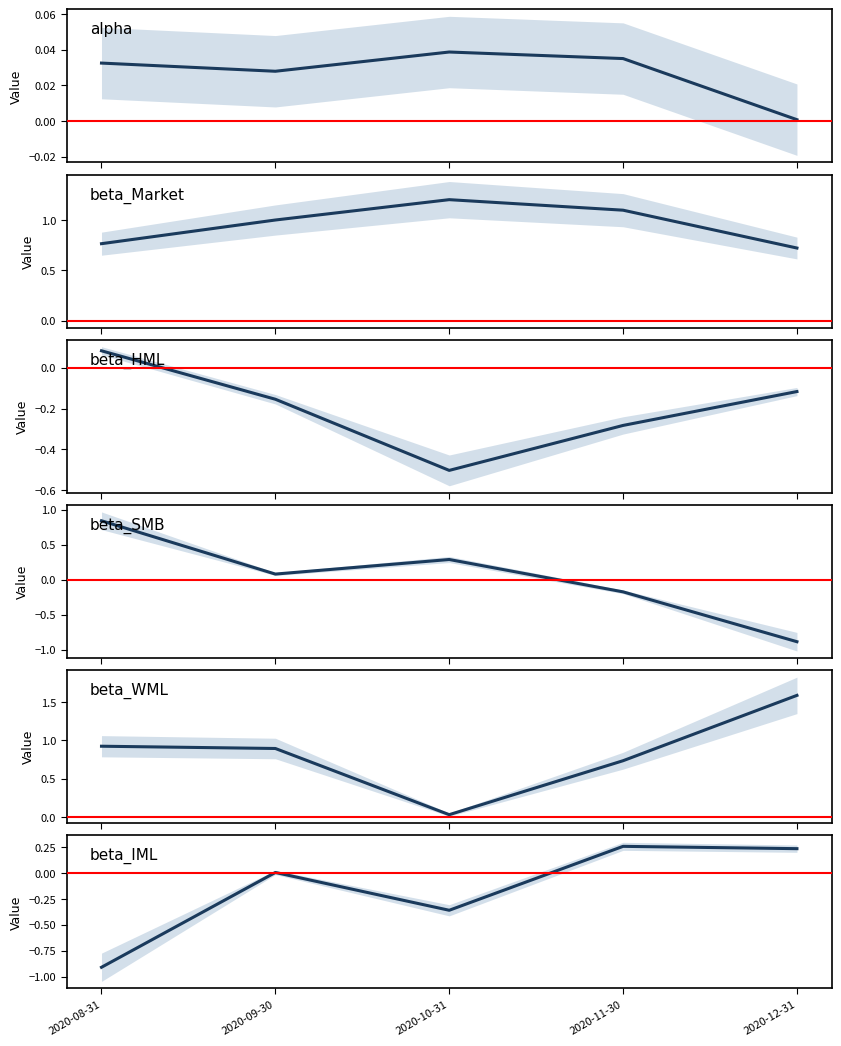

Is the value of alpha at 2020-10-31 greater than the value of beta_WML at 2020-10-31?

Yes